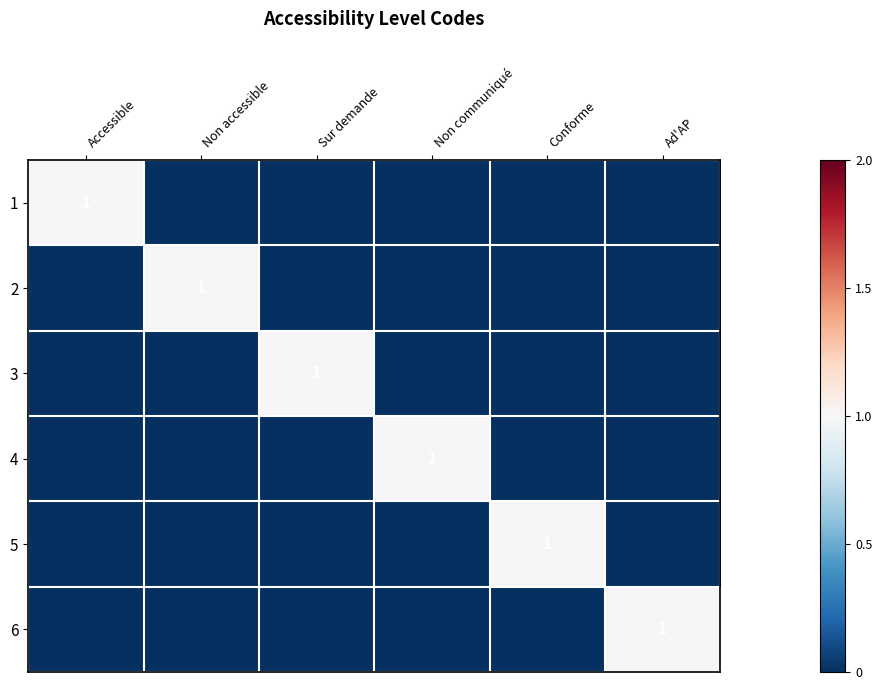

What is the total value across all series at Non communiqué?

1